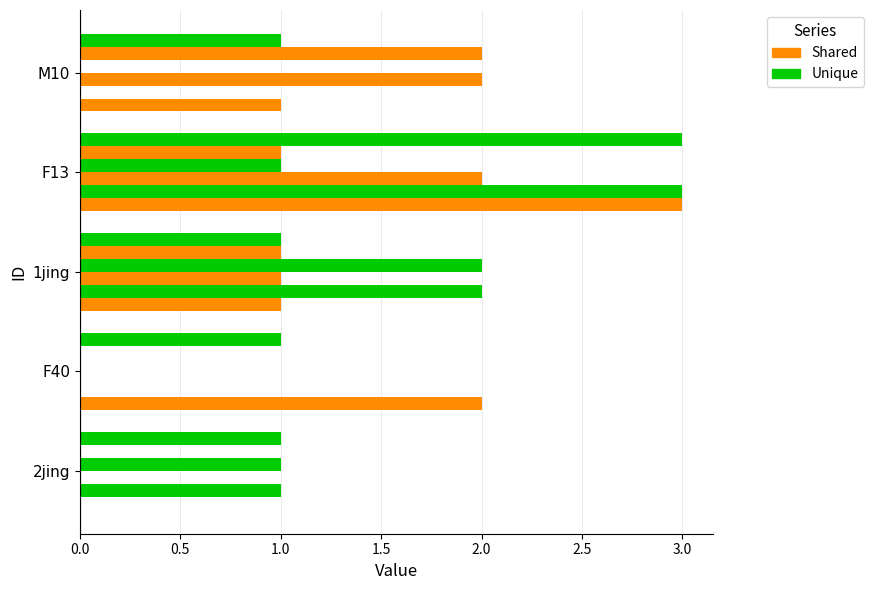

What is the difference between the Shared values at F40 and 1jing?

1